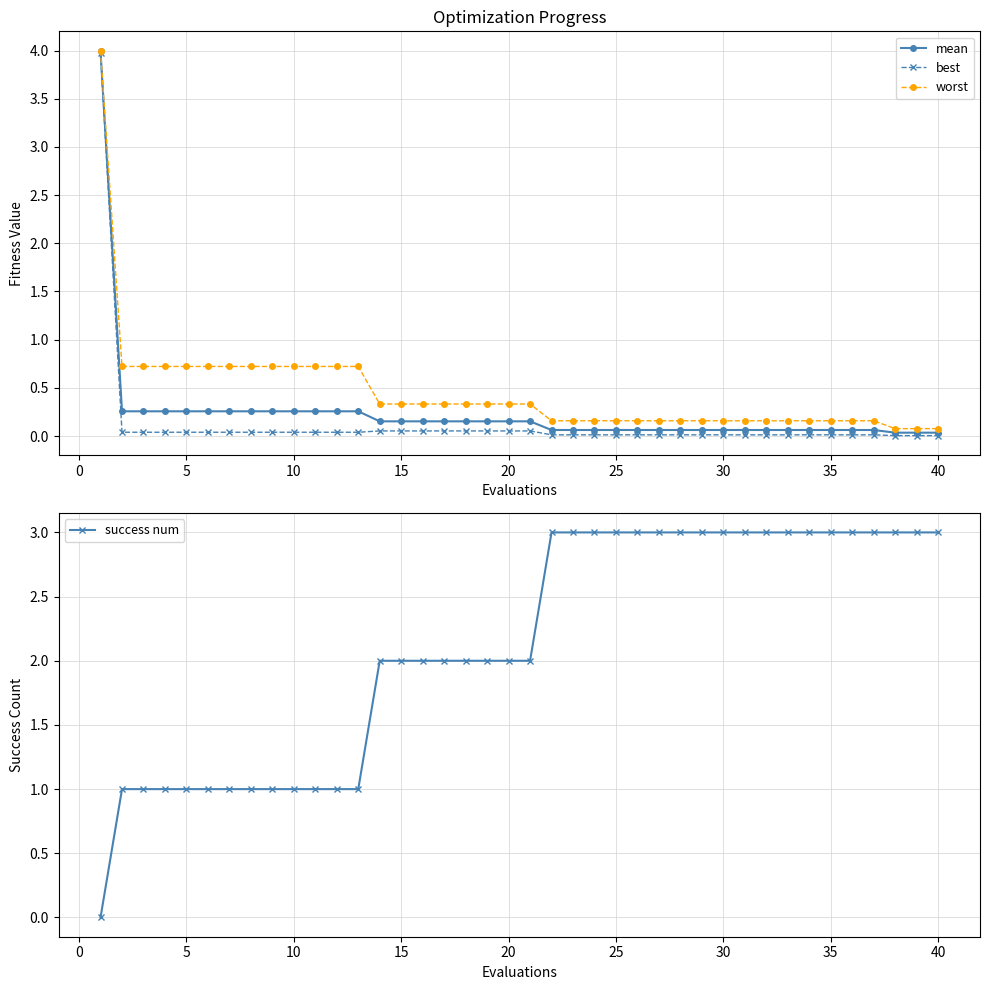

What is the maximum value for worst?

4.0